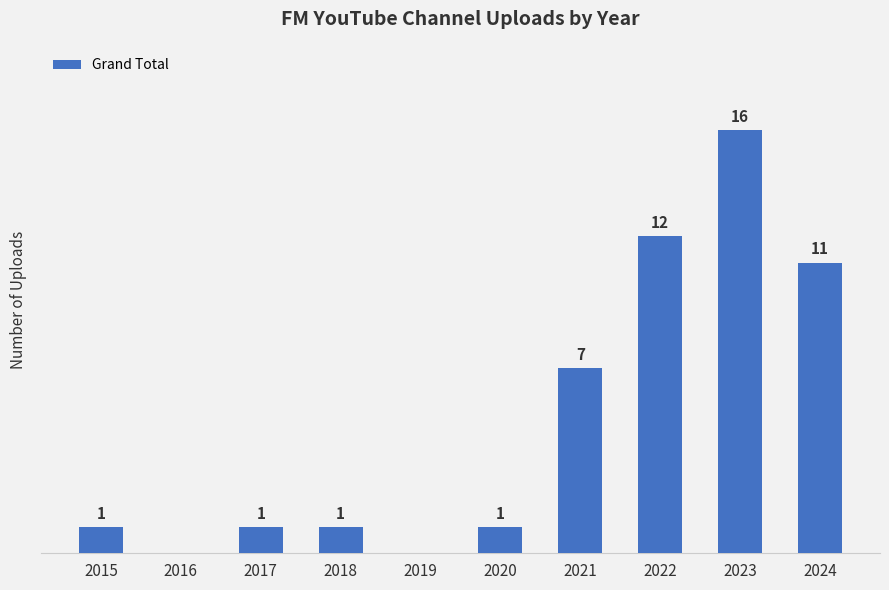

Are the bars horizontal?

No